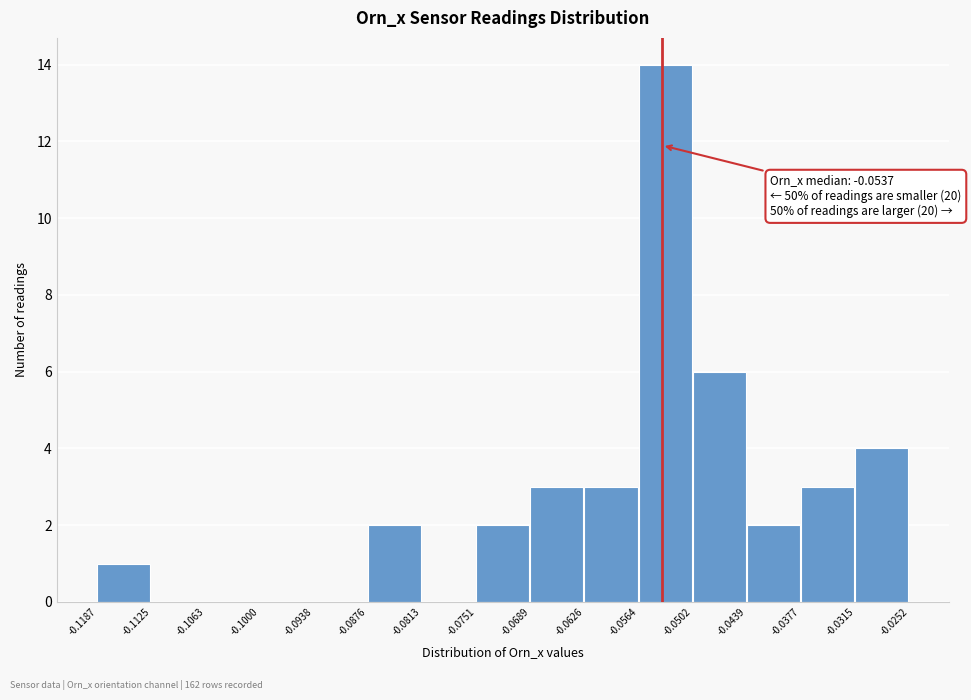

Which range on the x-axis has the tallest bar?

-0.0564 to -0.0502